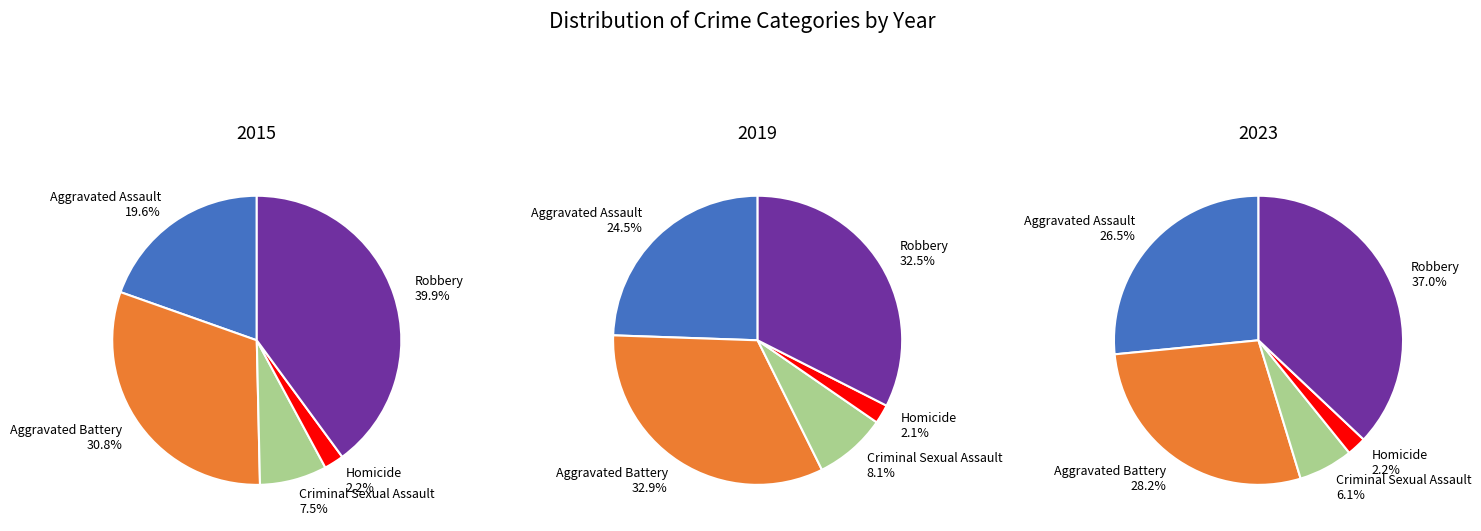

Which slice is the smallest?

Homicide